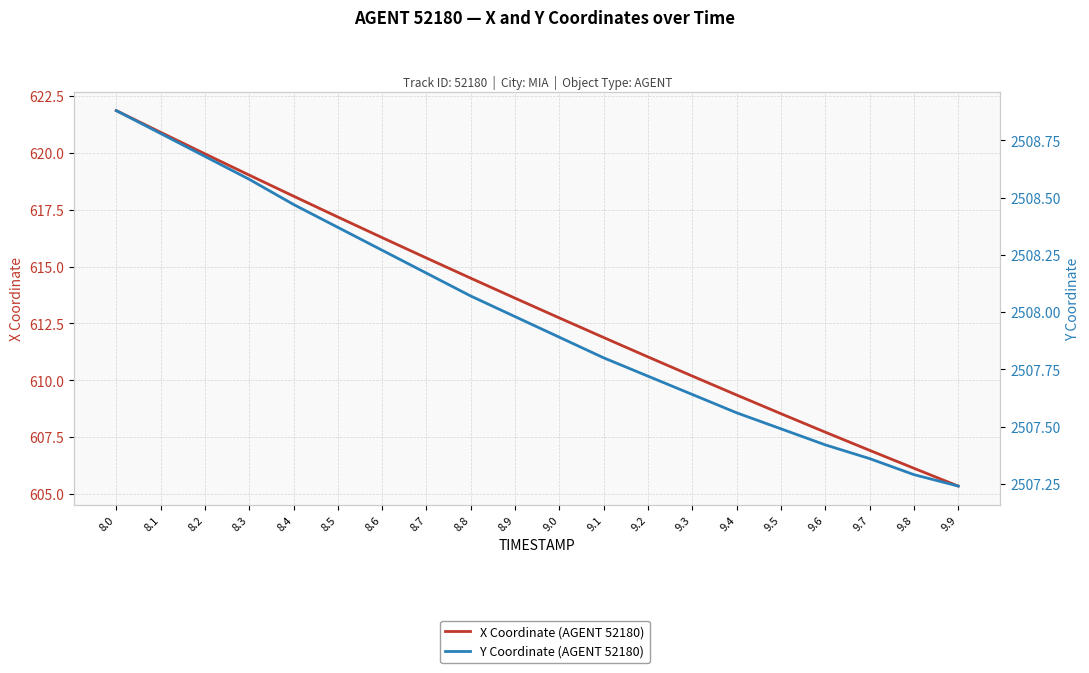

At how many categories does at least one series exceed 1934?

20